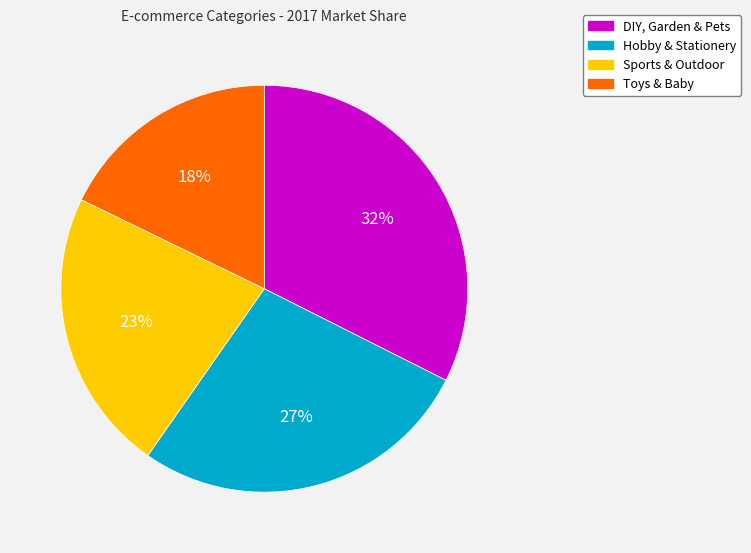

Rank the categories by value from highest to lowest.

DIY, Garden & Pets, Hobby & Stationery, Sports & Outdoor, Toys & Baby